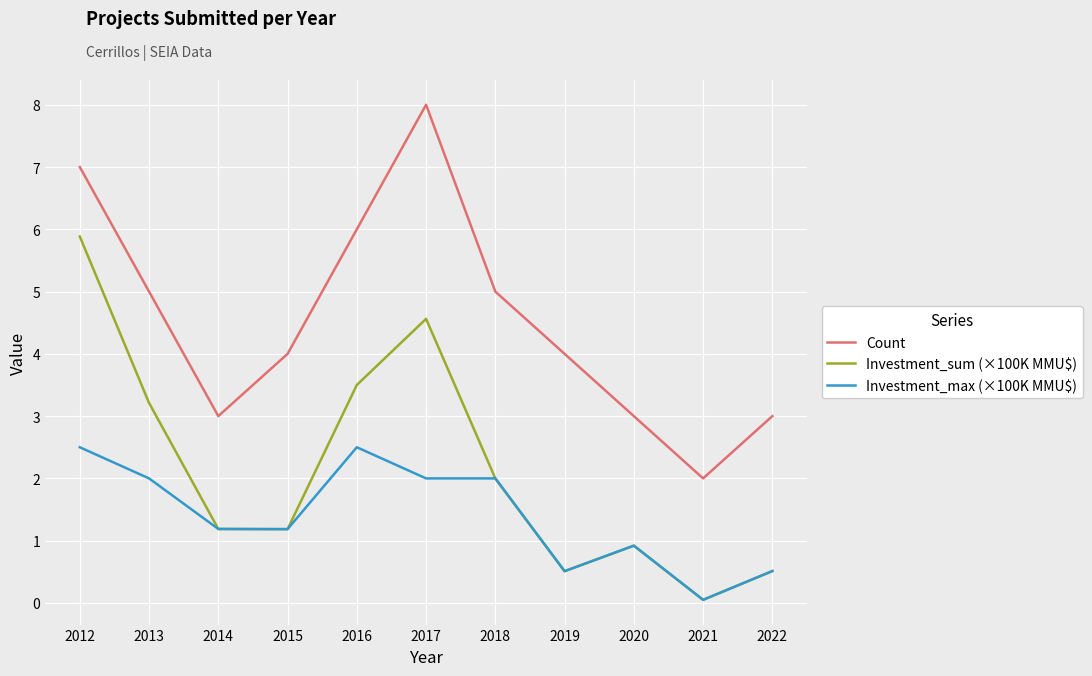

True or false: Count and Investment_max (×100K MMU$) intersect in this chart.

False